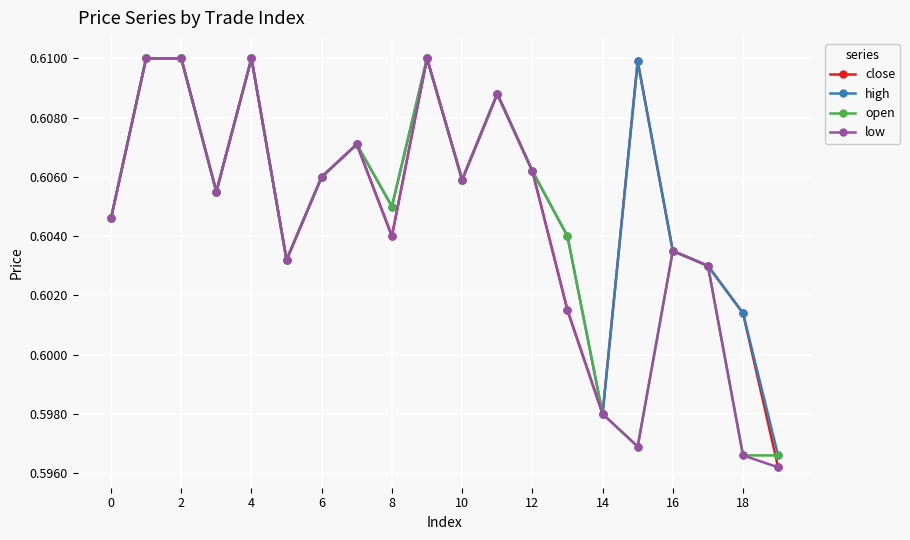

At how many categories does at least one series exceed 0?

20